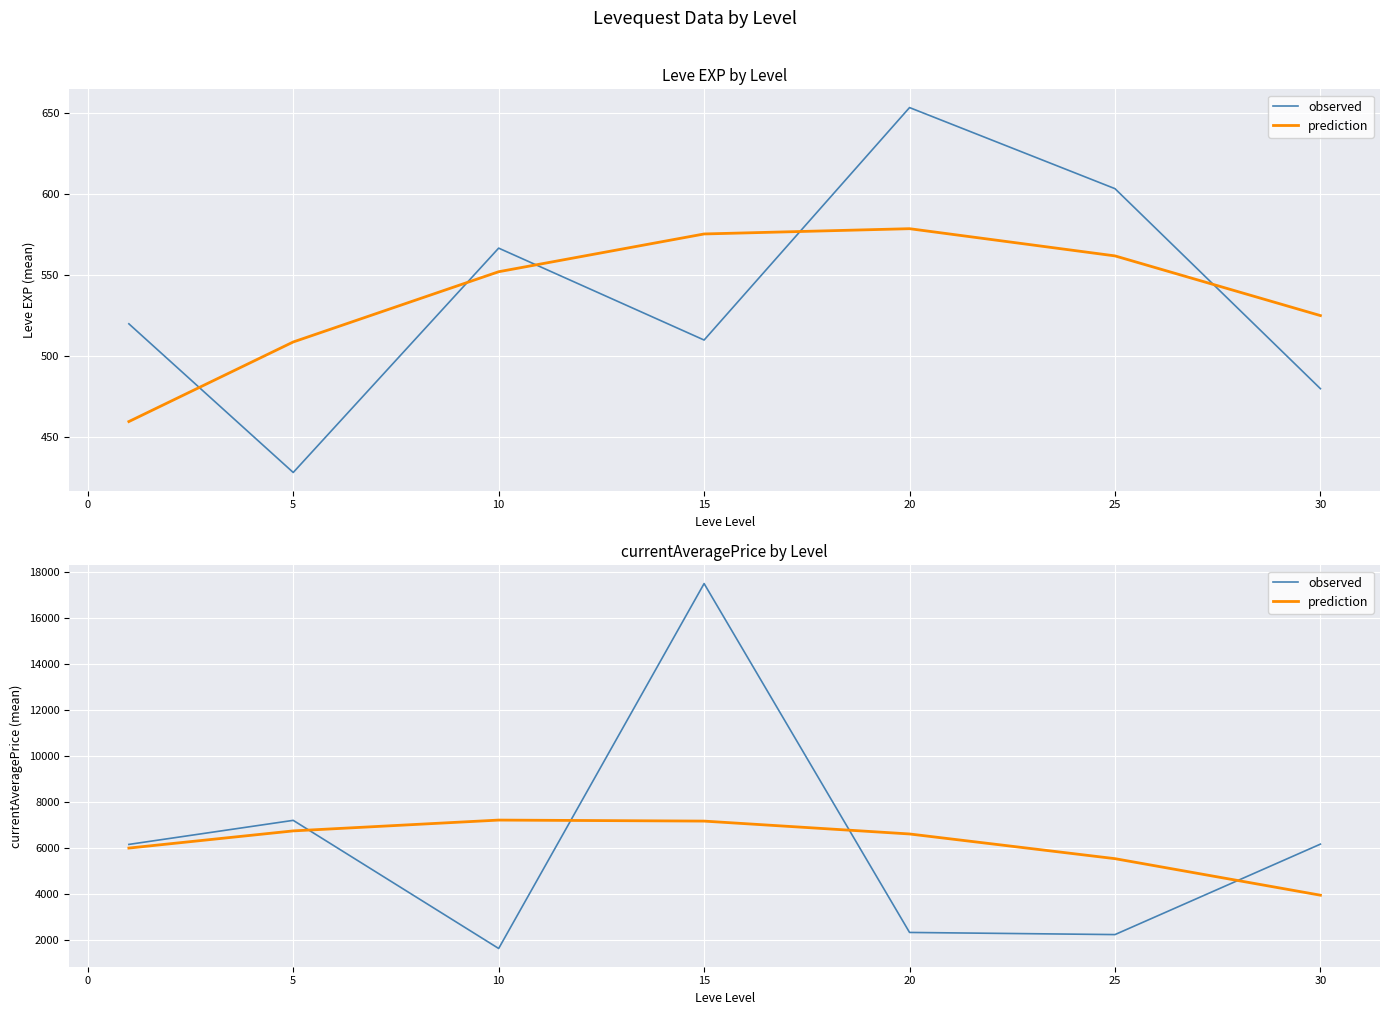

Count the number of categories in the chart.

7